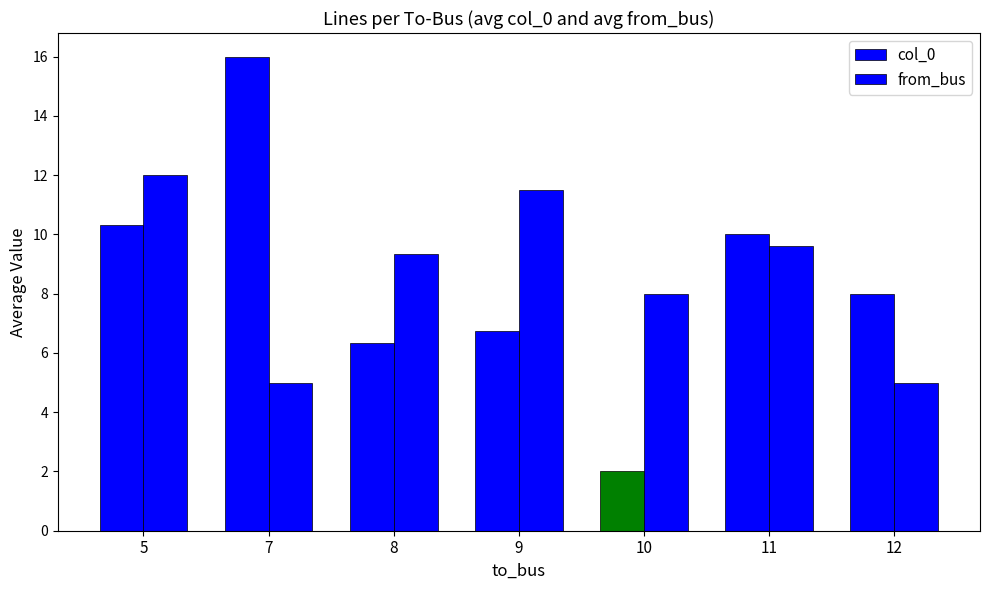

Is it true that from_bus equals 1.9 at 10?

False